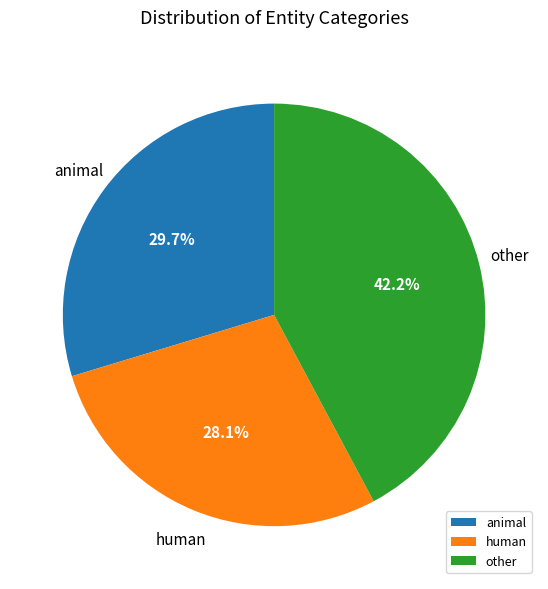

To the nearest percent, what is the average slice percentage?

33%